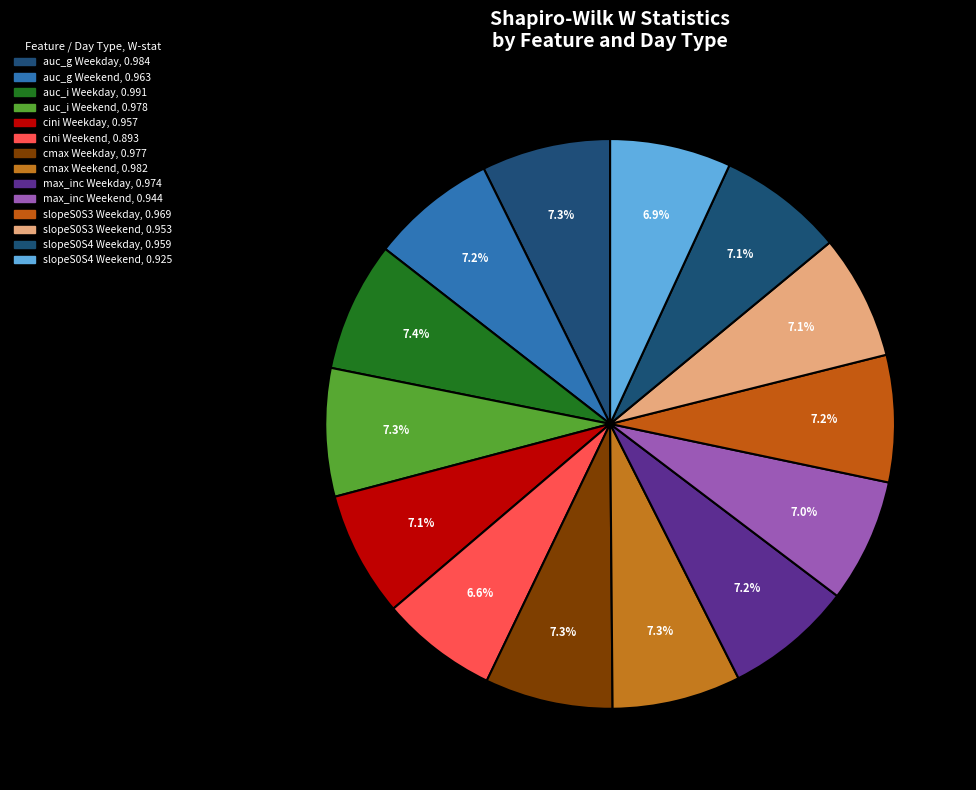

How many segments does this pie chart have?

14